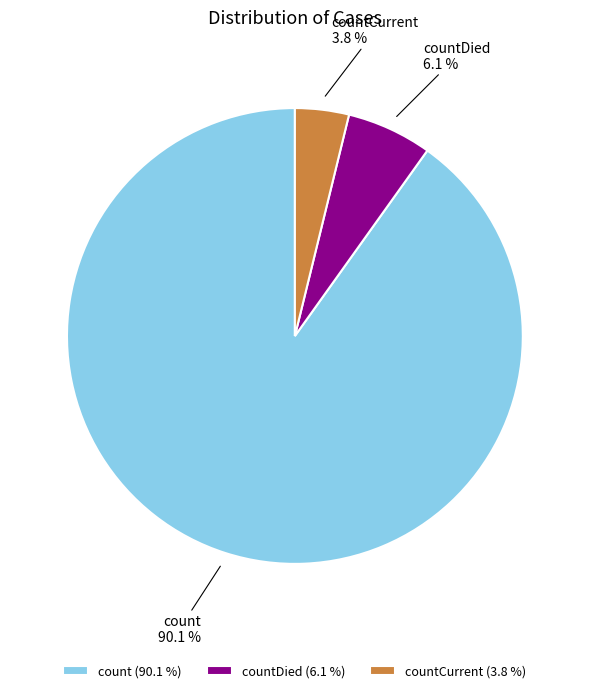

The countDied slice represents 6% of the pie. True or false?

True